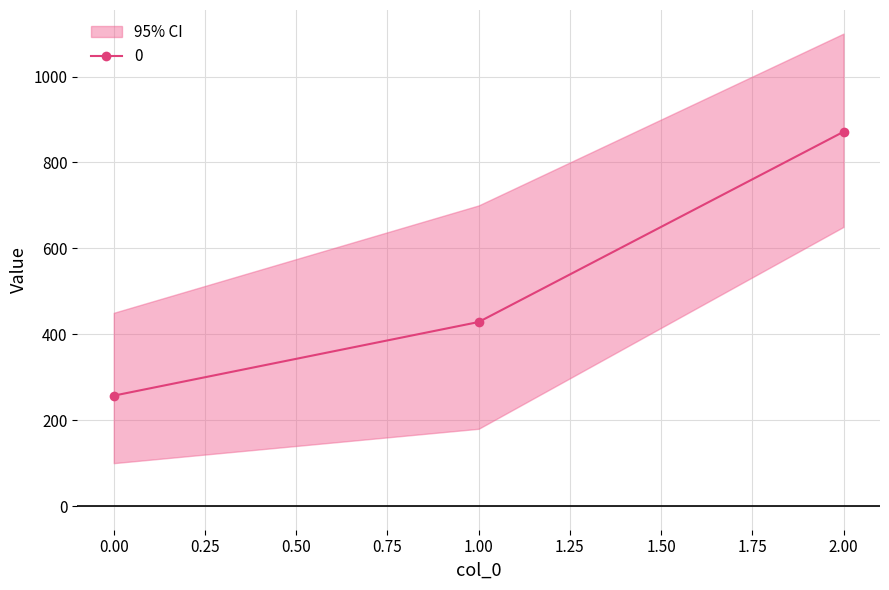

What is the difference between the maximum and second lowest values?

442.9